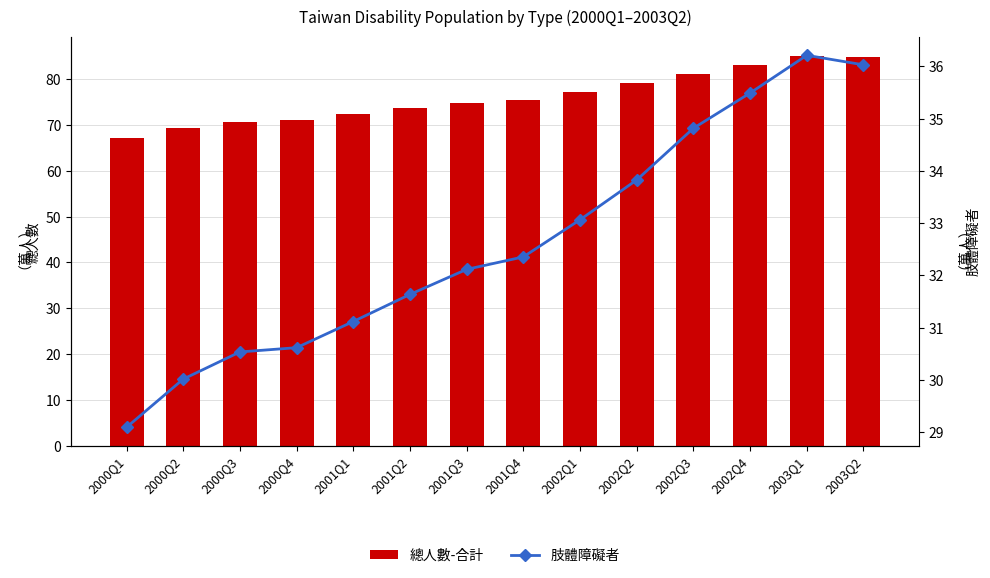

What is the difference between the highest and lowest values at 2002Q1?

44.0